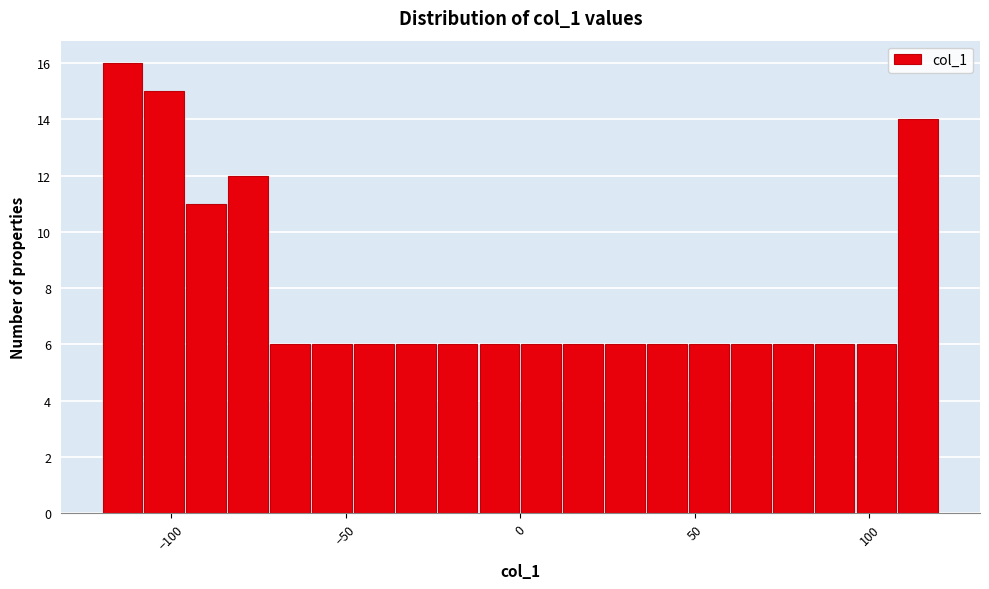

Read against the x-axis, roughly where is the centre of the tallest bar?

-115